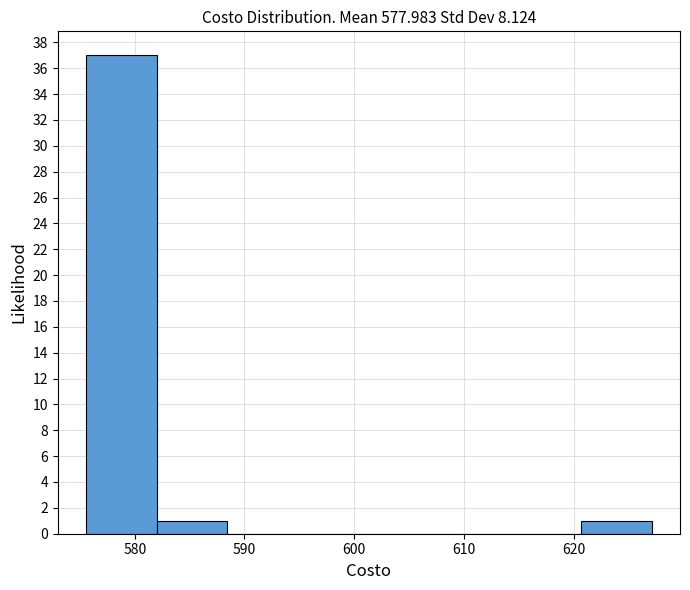

Reading left to right, list every bar in this chart as the range it spans on the x-axis followed by its height. Neither the bar edges nor the heights are printed on the chart, so give them approximately, as read against the axes.

576 to 582: 37
582 to 588: 1
588 to 595: 0
595 to 601: 0
601 to 608: 0
608 to 614: 0
614 to 621: 0
621 to 627: 1